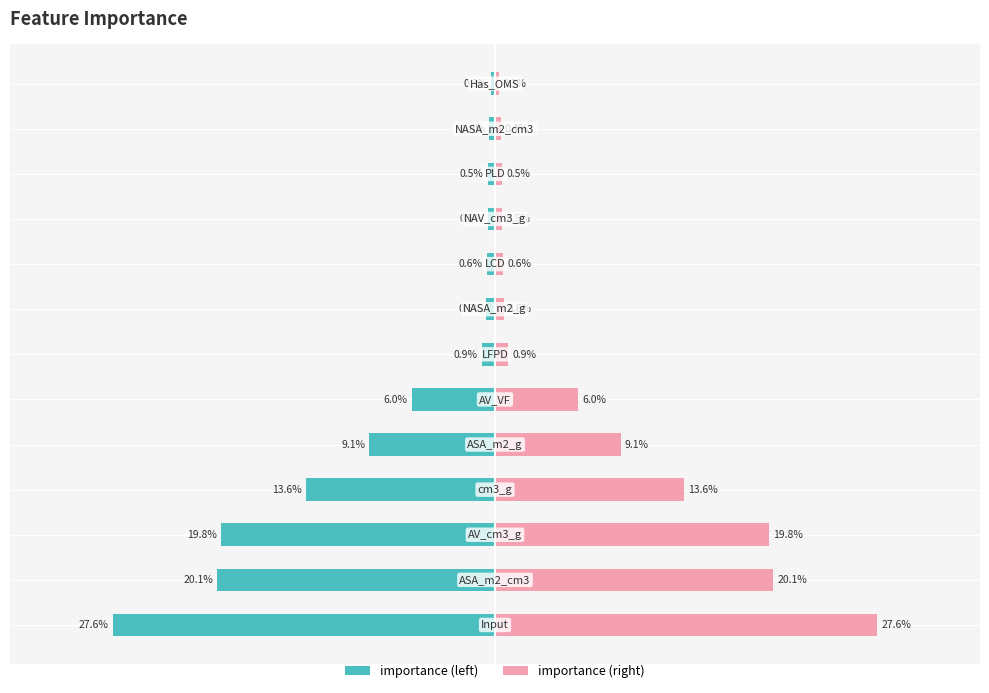

The value of importance at 9 is -0.2. True or false?

False